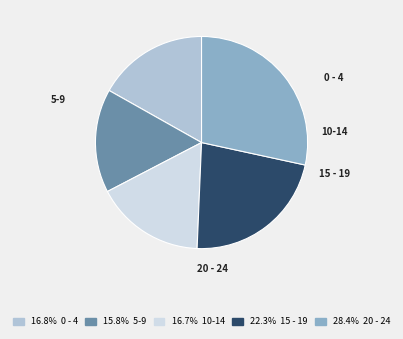

Rank the categories by value from lowest to highest.

5-9, 10-14, 0 - 4, 15 - 19, 20 - 24